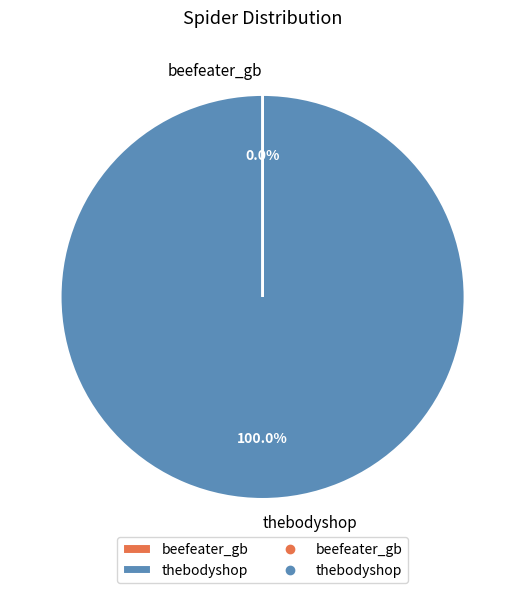

Does thebodyshop account for over 50% of the chart?

Yes